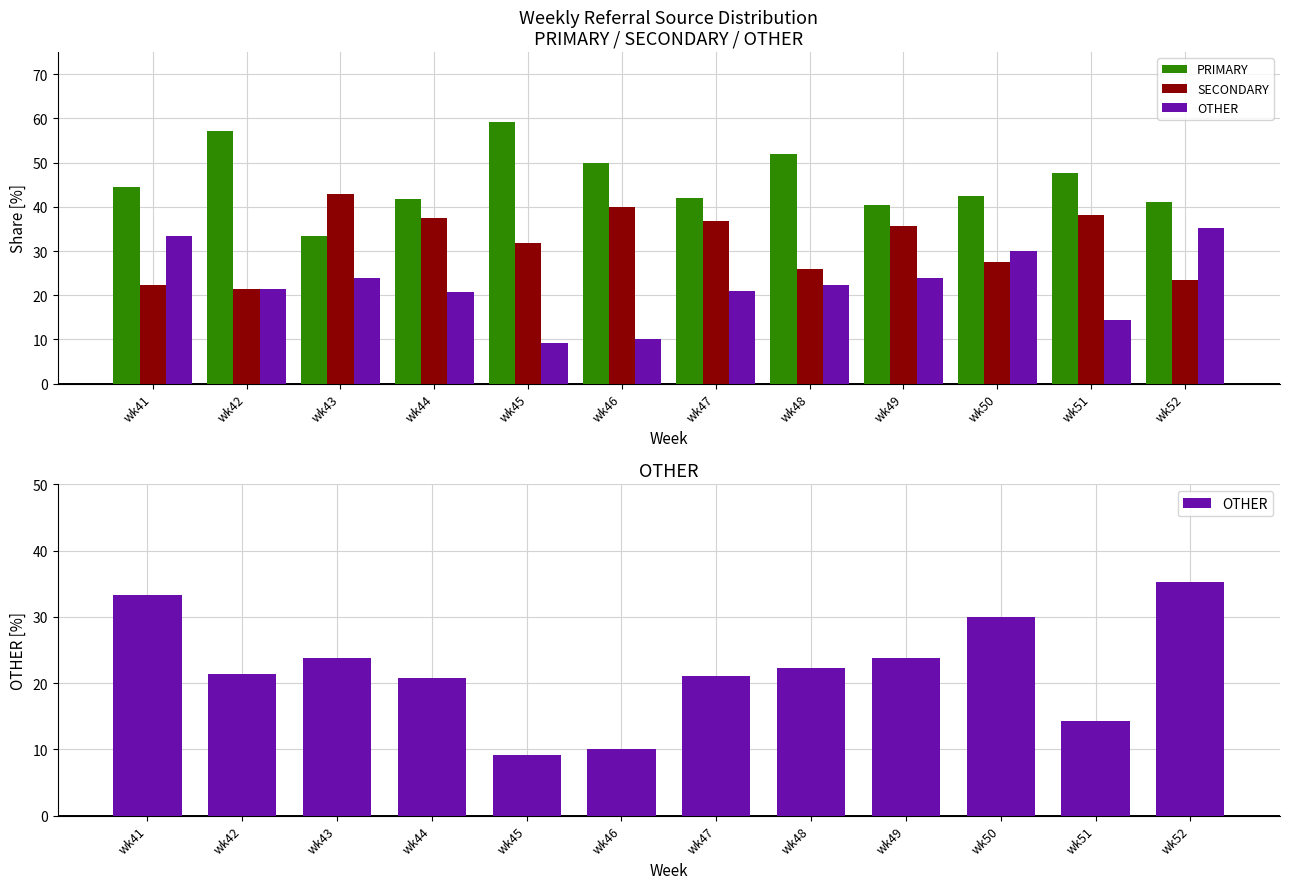

How many bars are there in each group?

3